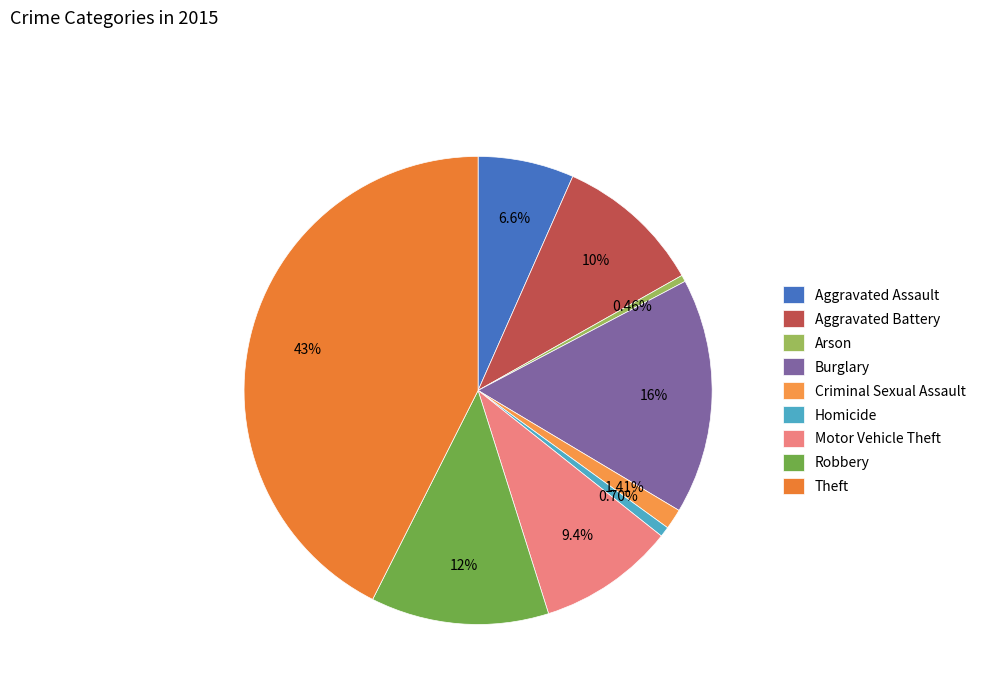

Which category has the smallest portion of the pie?

Arson